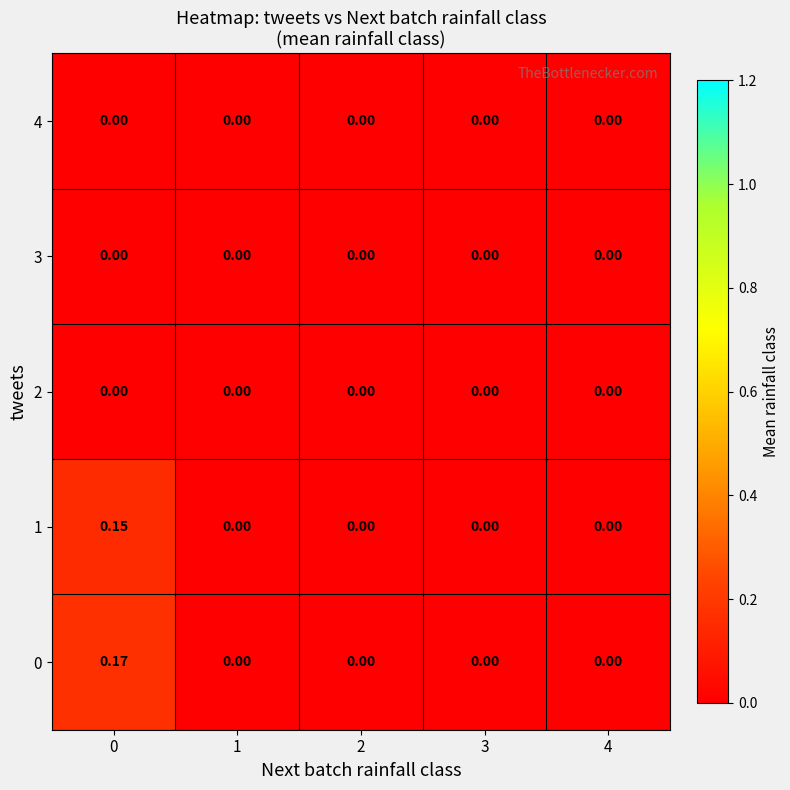

Which series has the largest range (max minus min)?

0